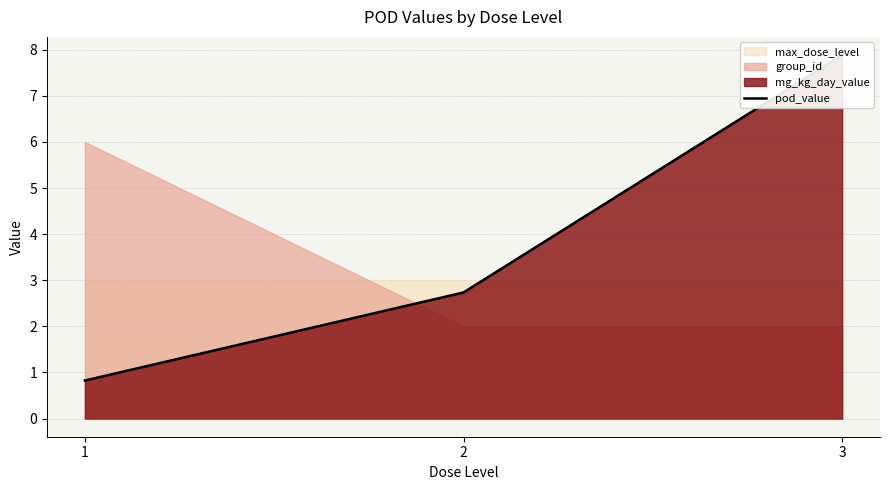

What is the approximate value at 1?

0.8